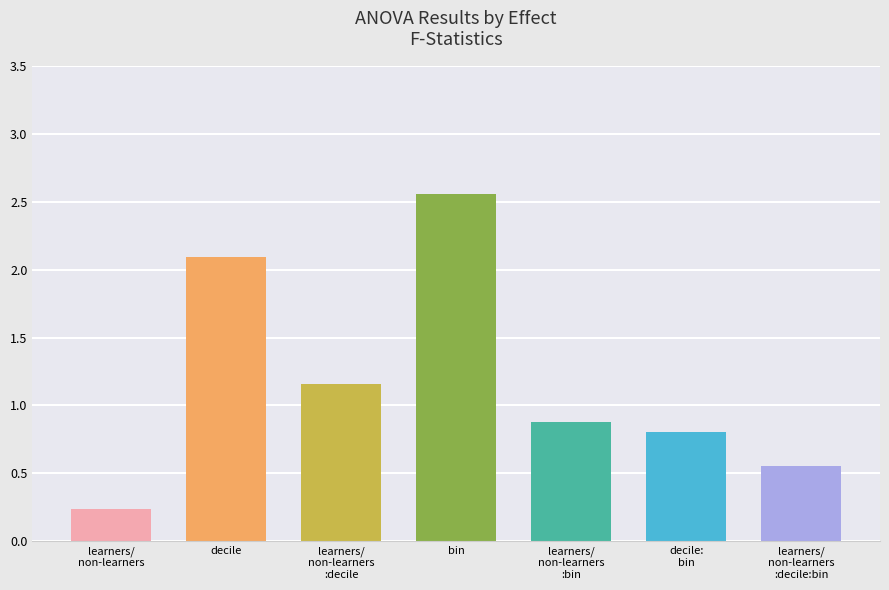

What is the smallest value displayed?

0.2